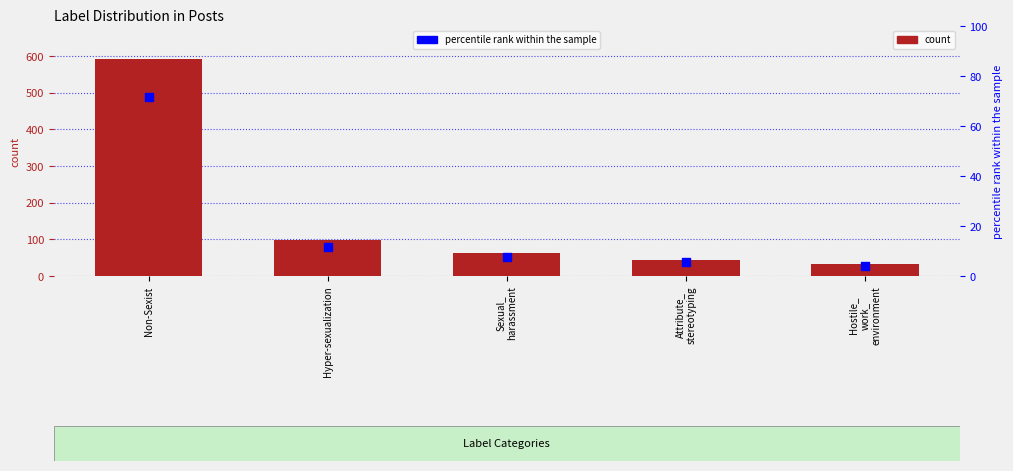

Which series contains the highest Y value?

count